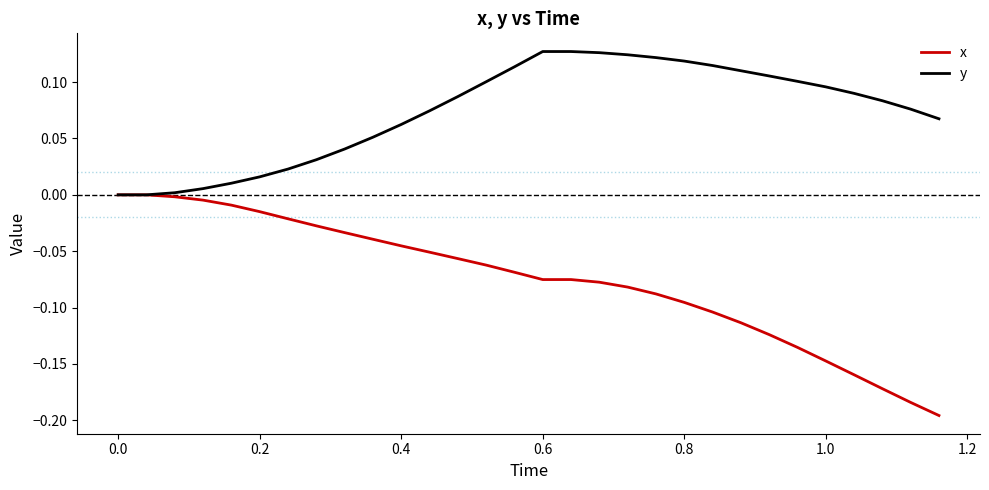

Rank the series by their average value, from lowest to highest.

x, y